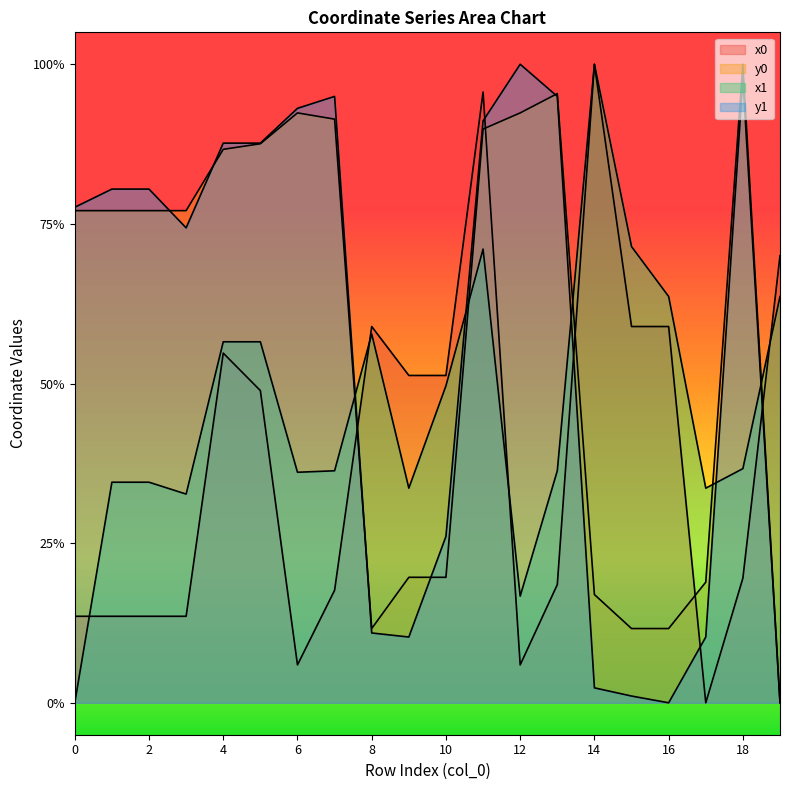

What is the sum of all x0 values?

7.7